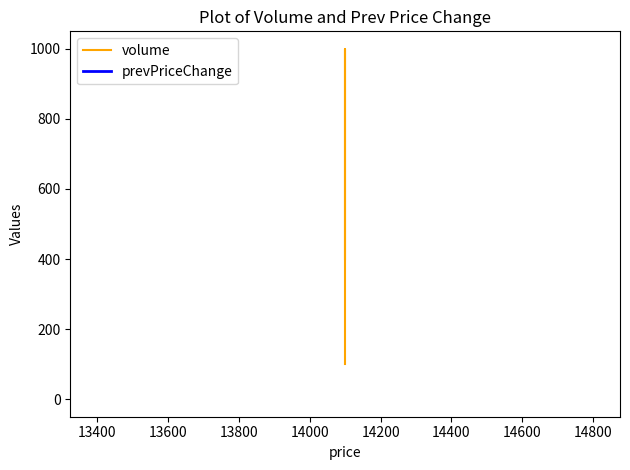

Which series has the largest range (max minus min)?

volume